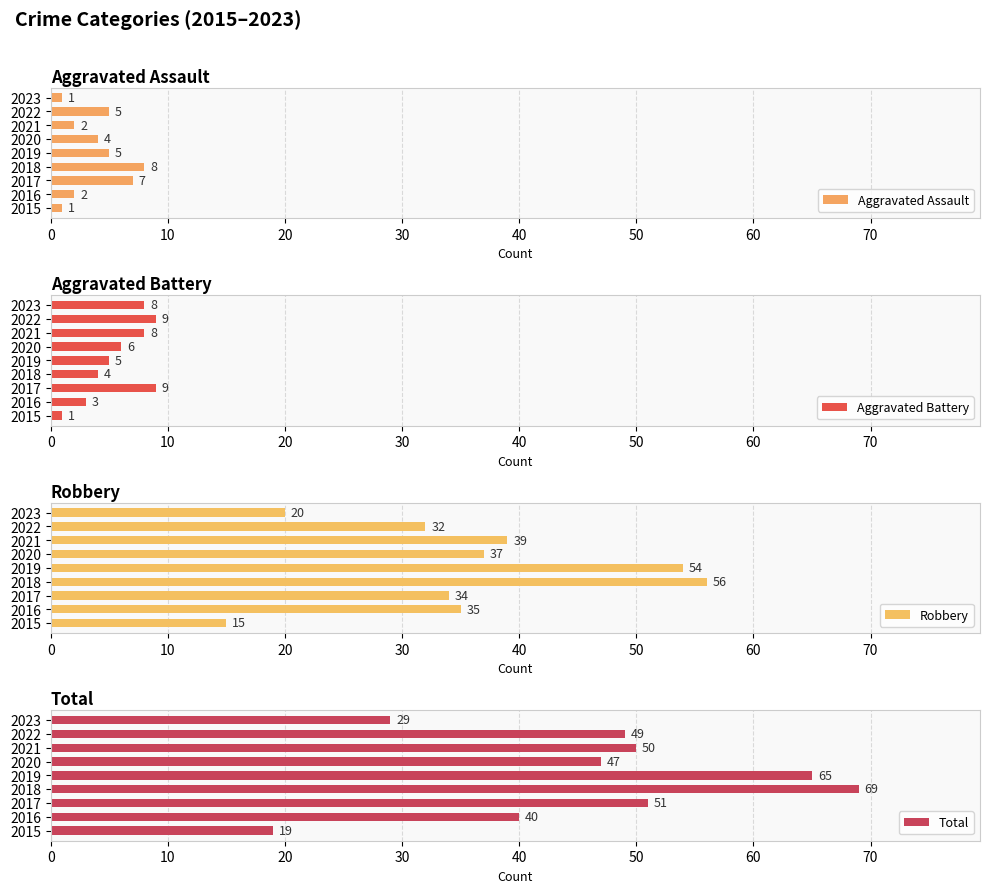

How many data points in Total are above 49?

4